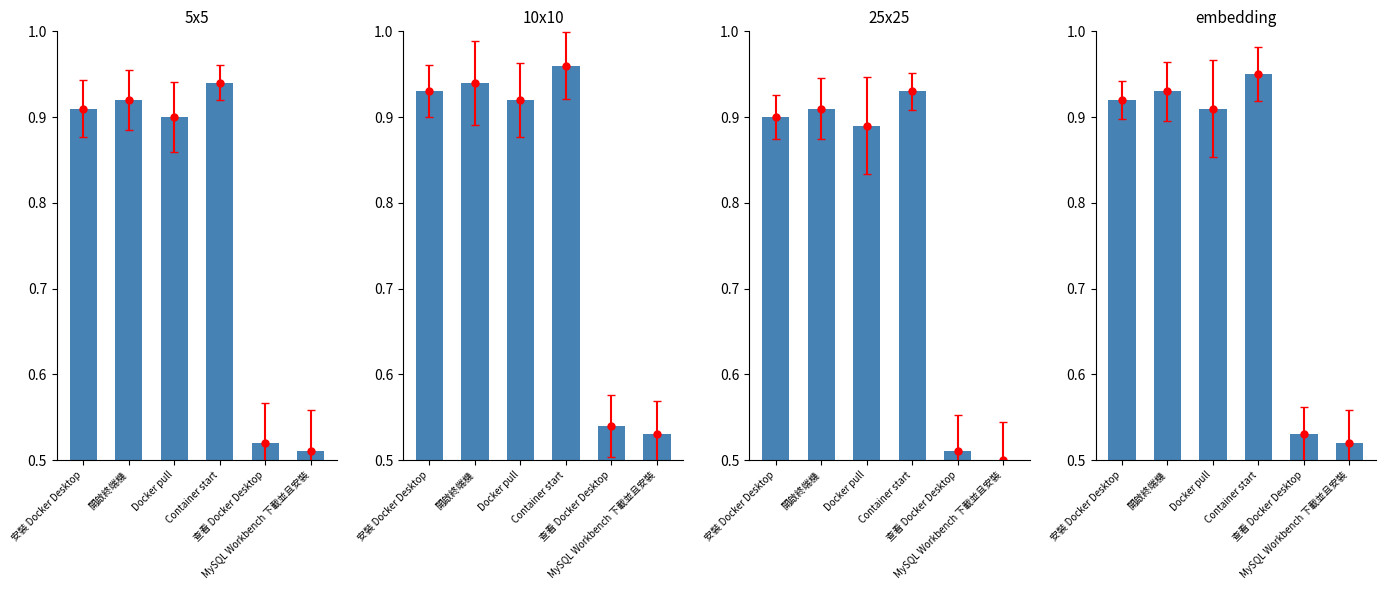

Rank the categories by value from lowest to highest.

MySQL Workbench 下載並且安裝, 查看 Docker Desktop, Docker pull, 安裝 Docker Desktop, 開啟終端機, Container start